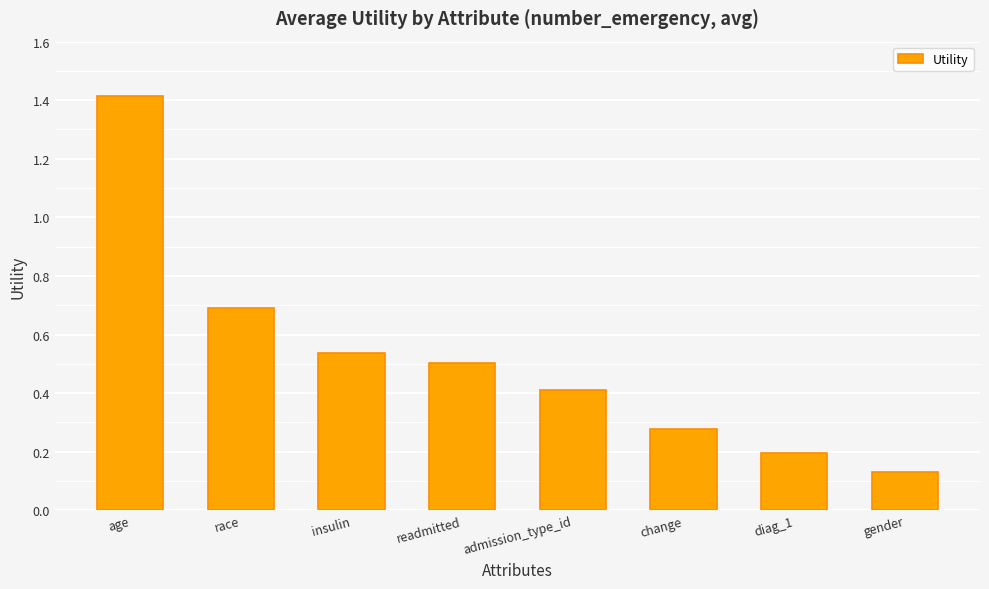

The value at race is 0.7. True or false?

True